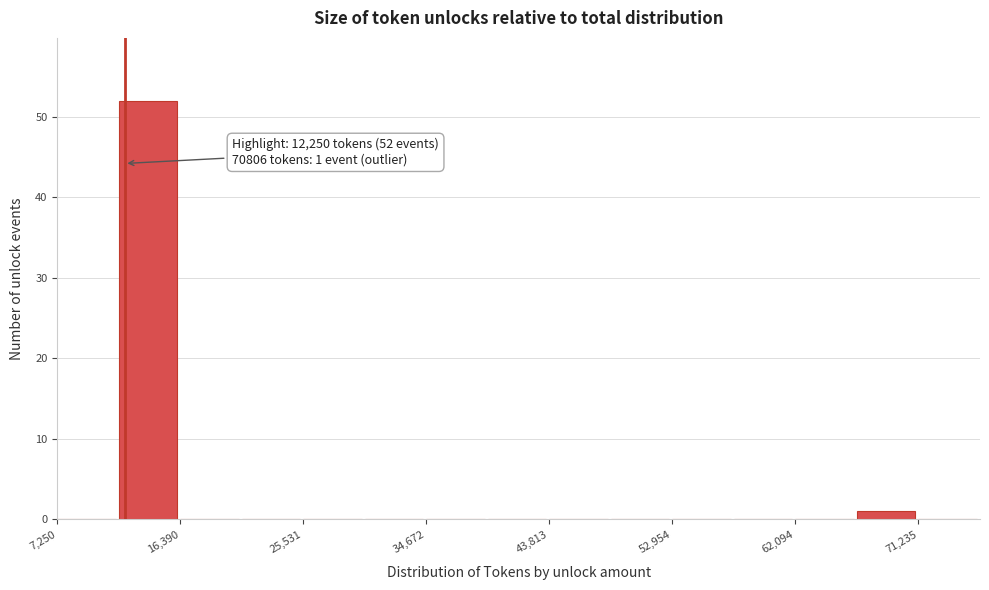

Which range on the x-axis has the tallest bar?

12000 to 16000